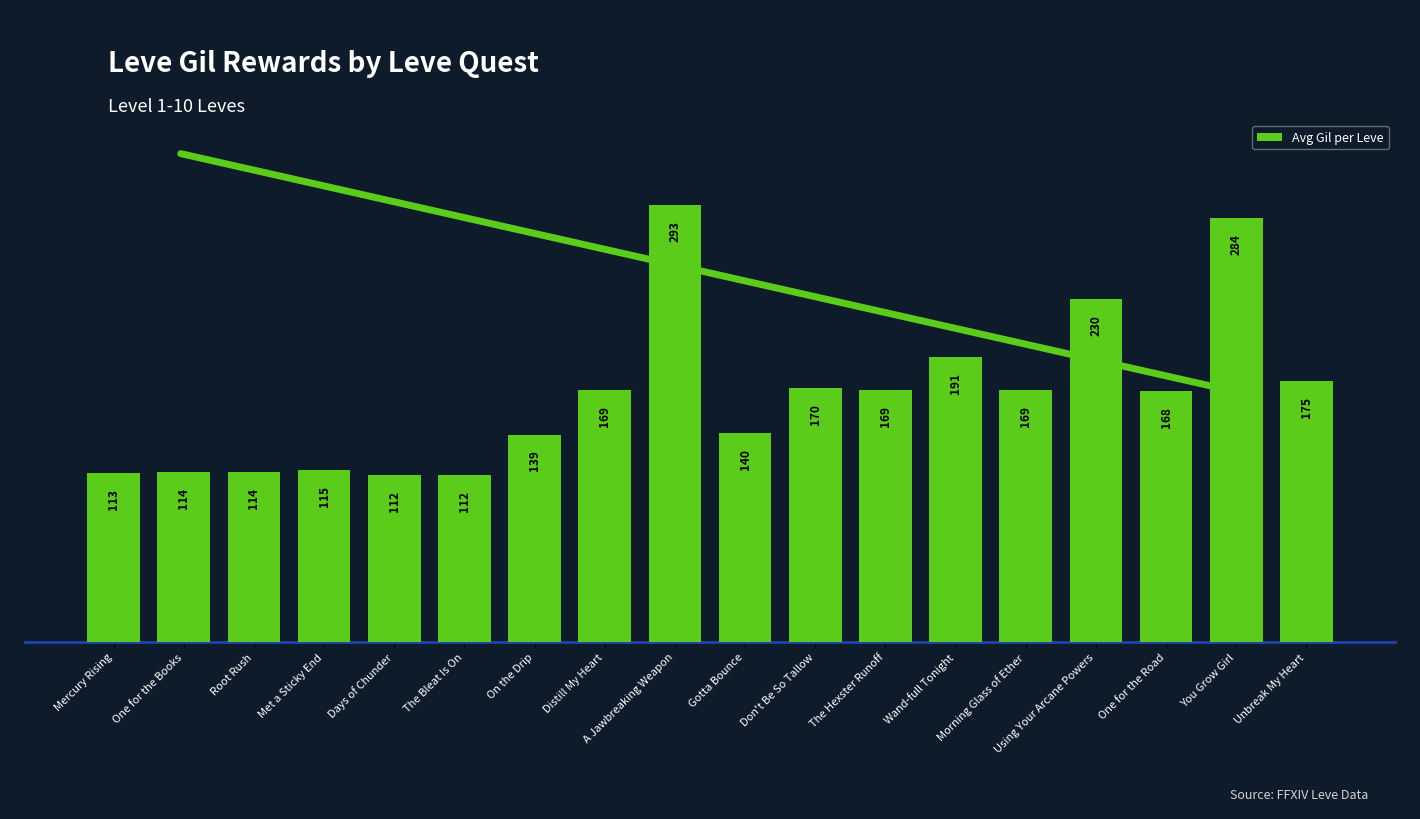

Reading left to right, transcribe all the data shown in this chart.

113	114	114	115	112	112	139	169	293	140	170	169	191	169	230	168	284	175